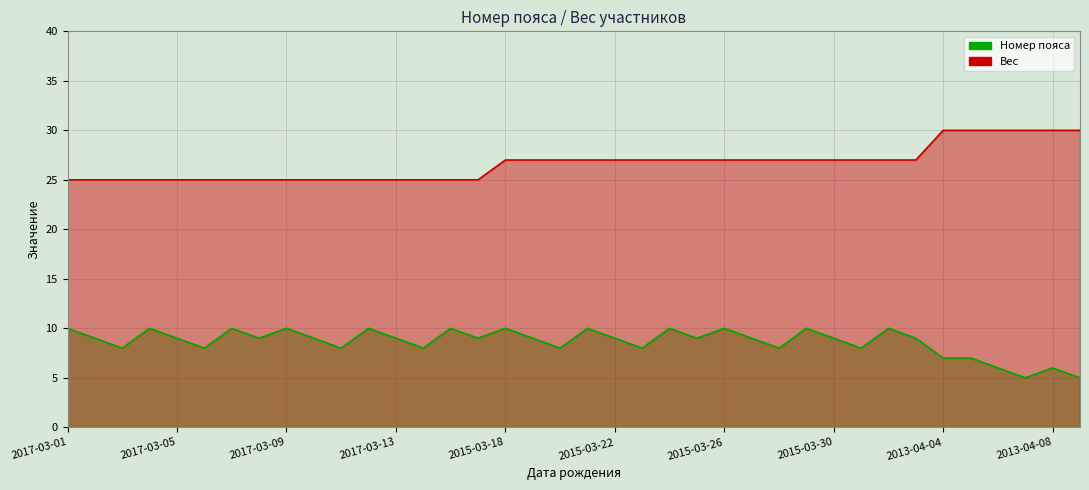

List the labels in order of Вес value, smallest first.

2017-03-01, 2017-03-02, 2017-03-03, 2017-03-04, 2017-03-05, 2017-03-06, 2017-03-07, 2017-03-08, 2017-03-09, 2017-03-10, 2017-03-11, 2017-03-12, 2017-03-13, 2017-03-14, 2017-03-15, 2017-03-16, 2015-03-18, 2015-03-19, 2015-03-20, 2015-03-21, 2015-03-22, 2015-03-23, 2015-03-24, 2015-03-25, 2015-03-26, 2015-03-27, 2015-03-28, 2015-03-29, 2015-03-30, 2015-03-31, 2015-04-01, 2015-04-02, 2013-04-04, 2013-04-05, 2013-04-06, 2013-04-07, 2013-04-08, 2013-04-09